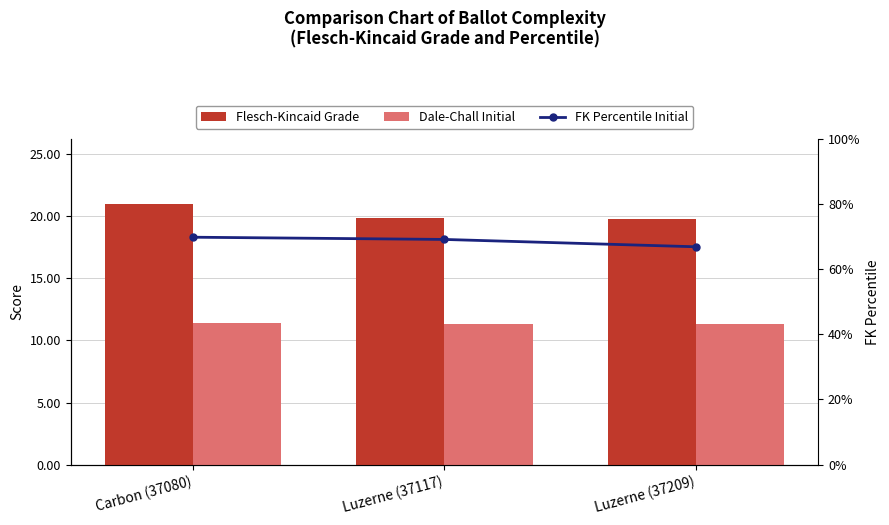

Which category has the lowest value across all series?

Luzerne (37209)